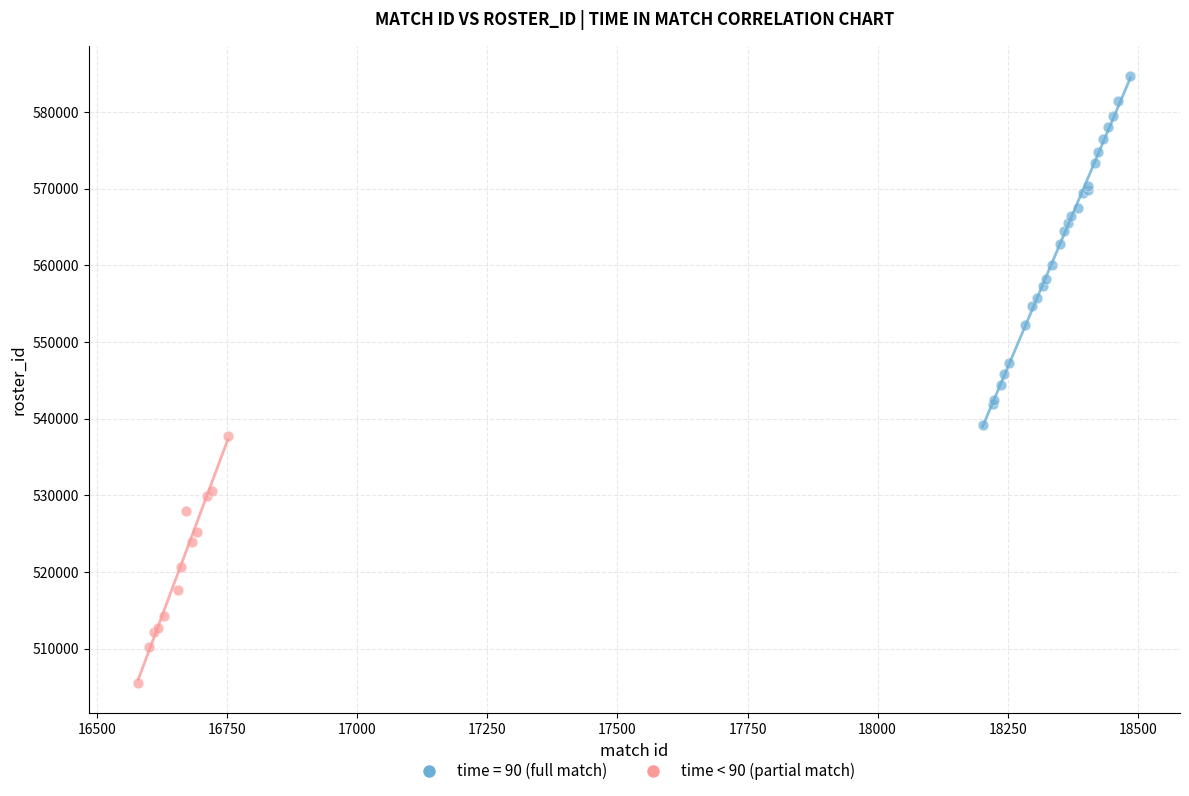

Which series contains the highest Y value?

time = 90 (full match)